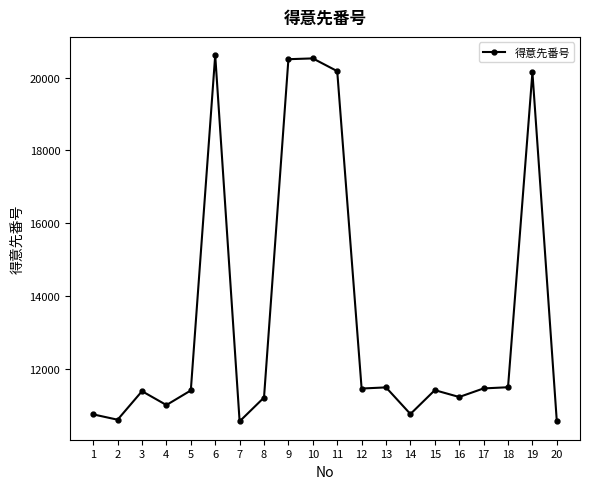

Approximately how many times larger is the value at 11 compared to 13?

1.8